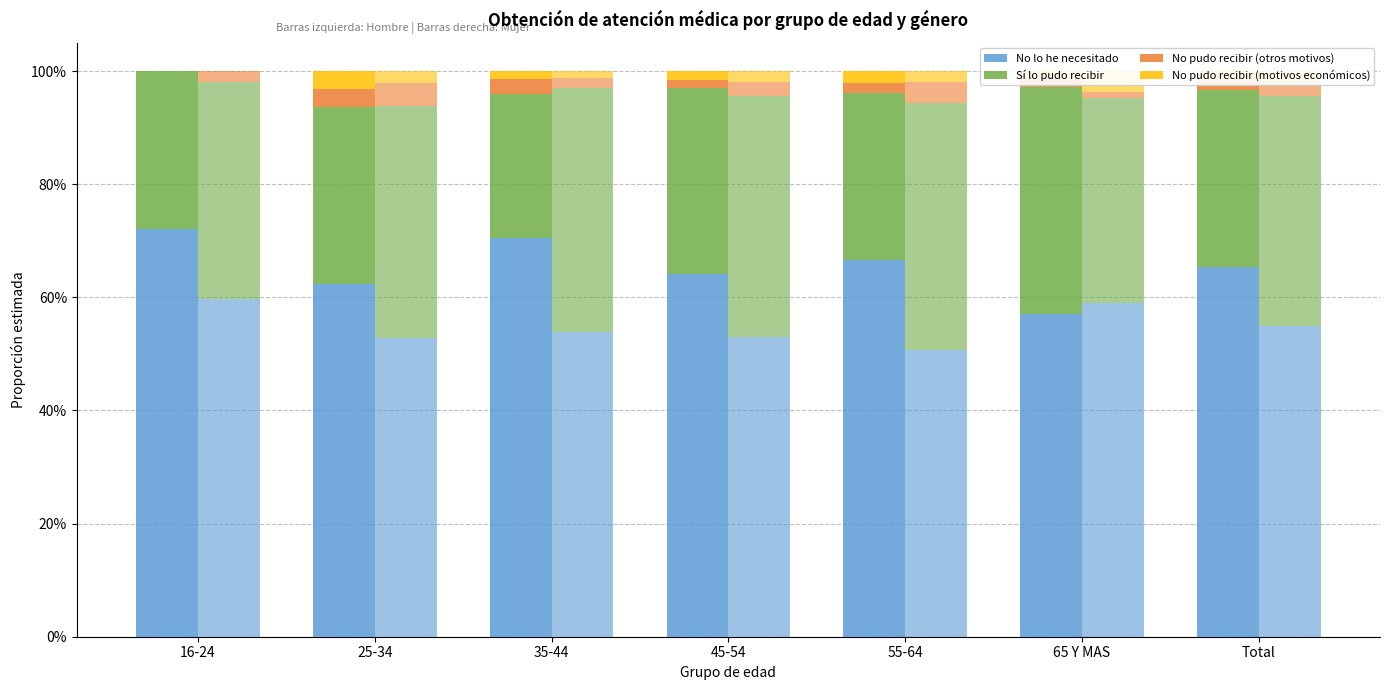

What is the sum of the No lo he necesitado (Hombre) values at 35-44 and 65 Y MAS?

1.3